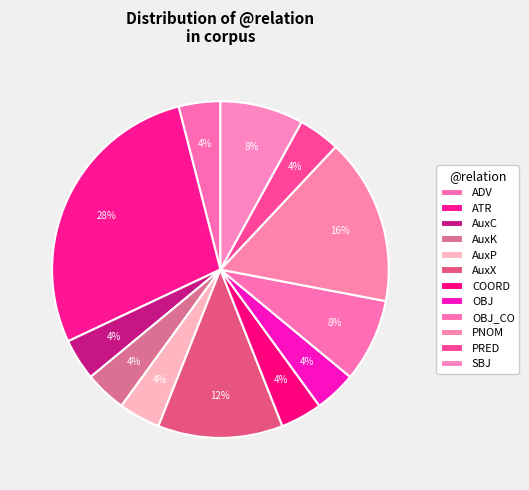

What is the smallest slice in the pie chart?

AuxC